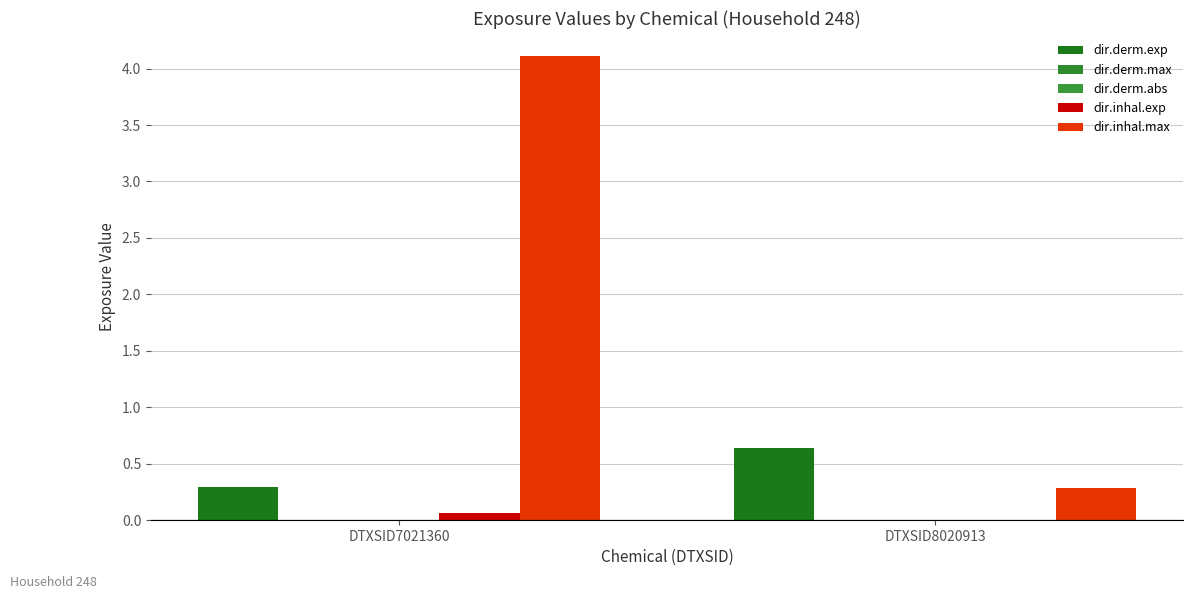

How many distinct data groups are displayed?

5